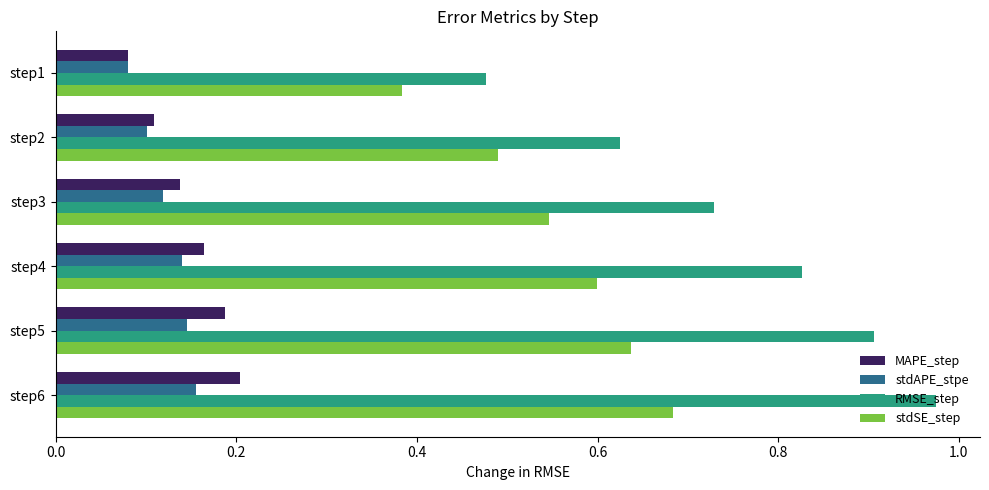

Which series has the widest spread of values?

RMSE_step